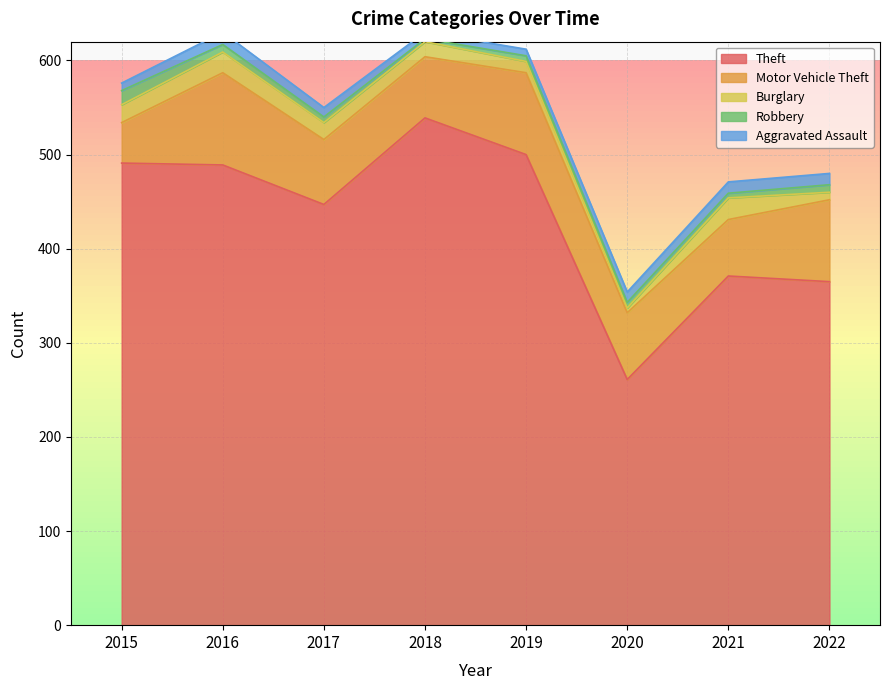

Reading right to left, transcribe all the data shown in this chart.

Theft: 365	371	261	500	539	447	489	491
Motor Vehicle Theft: 87	60	71	87	65	69	98	43
Burglary: 8	23	5	12	16	18	22	19
Robbery: 8	5	6	6	3	6	8	15
Aggravated Assault: 12	12	11	7	7	10	13	8